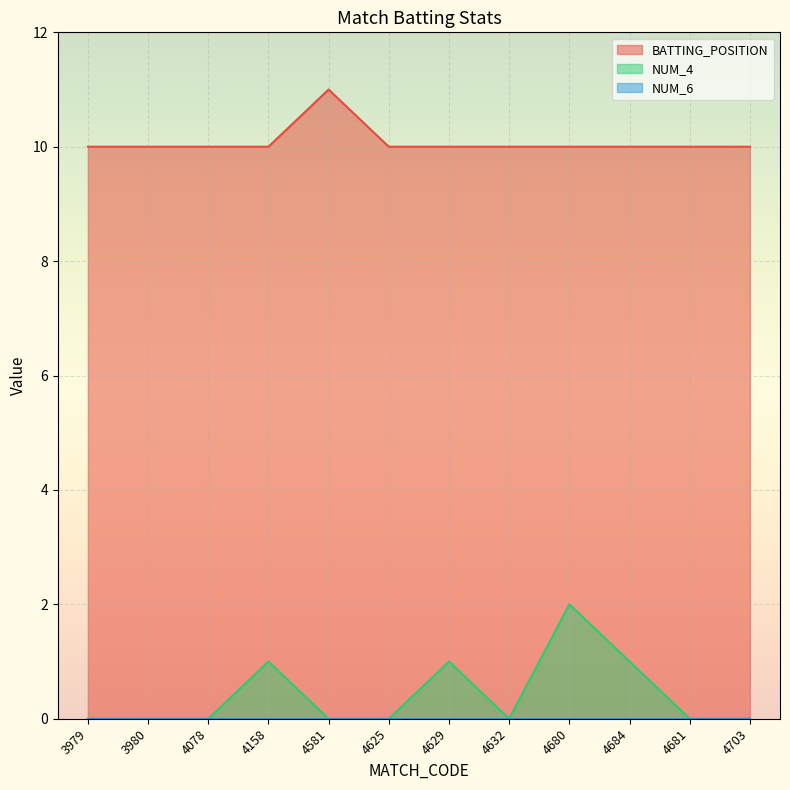

What is the label of the 8th point from the left?

4632